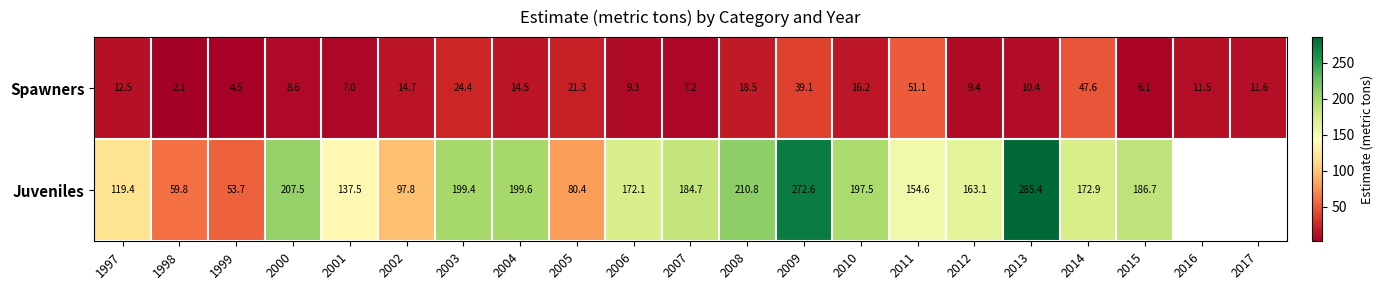

Is it true that Juveniles equals 93.4 at 2006?

False